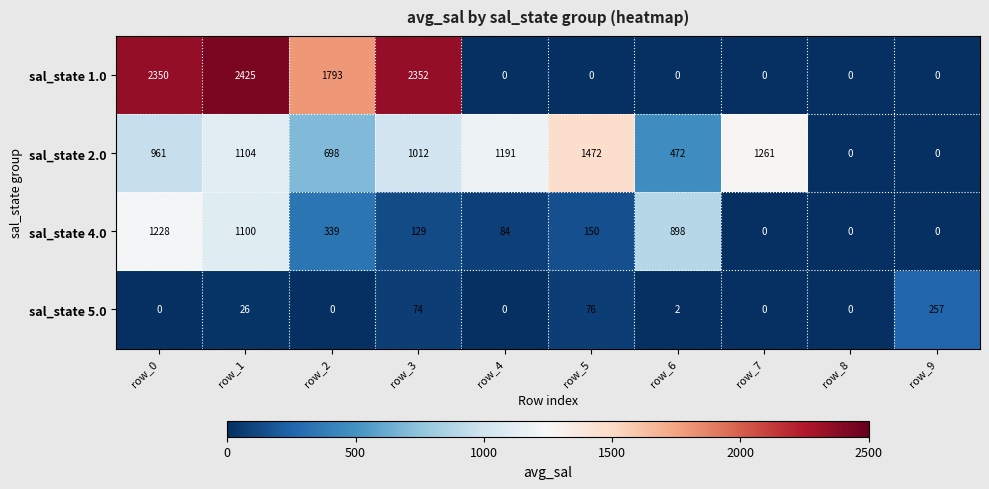

At how many categories does at least one series exceed 2418?

1